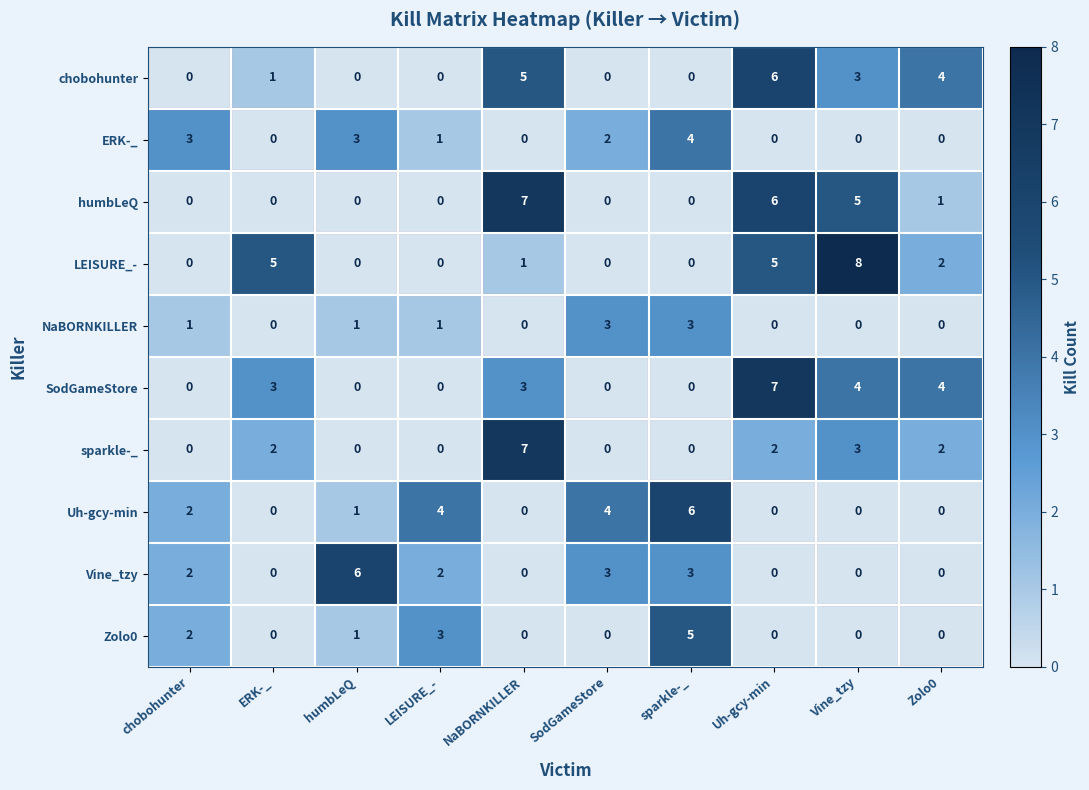

Which series has the largest range (max minus min)?

LEISURE_-